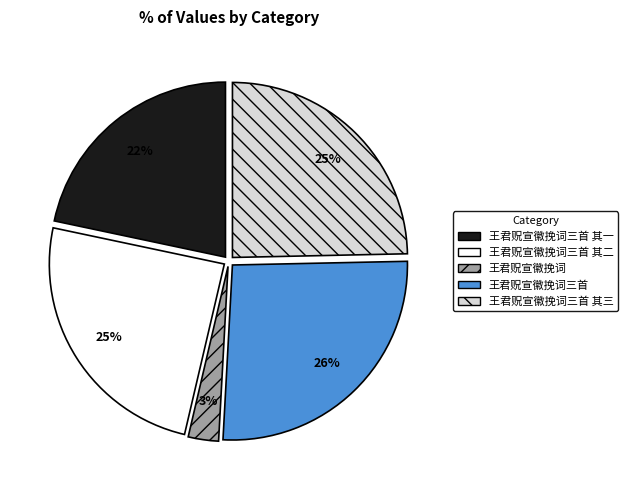

To the nearest percent, what is the difference between the largest and smallest slice percentages?

23%